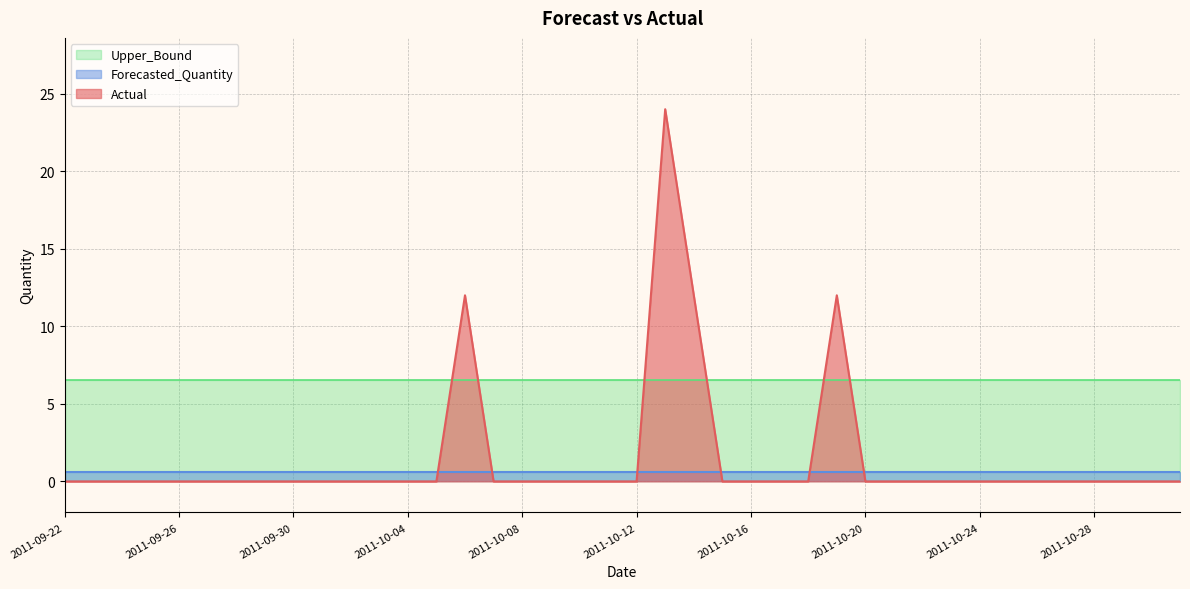

Reading left to right, extract all data points from this chart.

Actual: 2011-09-22=0.0	2011-09-23=0.0	2011-09-24=0.0	2011-09-25=0.0	2011-09-26=0.0	2011-09-27=0.0	2011-09-28=0.0	2011-09-29=0.0	2011-09-30=0.0	2011-10-01=0.0	2011-10-02=0.0	2011-10-03=0.0	2011-10-04=0.0	2011-10-05=0.0	2011-10-06=12.0	2011-10-07=0.0	2011-10-08=0.0	2011-10-09=0.0	2011-10-10=0.0	2011-10-11=0.0	2011-10-12=0.0	2011-10-13=24.0	2011-10-14=12.0	2011-10-15=0.0	2011-10-16=0.0	2011-10-17=0.0	2011-10-18=0.0	2011-10-19=12.0	2011-10-20=0.0	2011-10-21=0.0	2011-10-22=0.0	2011-10-23=0.0	2011-10-24=0.0	2011-10-25=0.0	2011-10-26=0.0	2011-10-27=0.0	2011-10-28=0.0	2011-10-29=0.0	2011-10-30=0.0	2011-10-31=0.0
Forecasted_Quantity: 2011-09-22=0.6	2011-09-23=0.6	2011-09-24=0.6	2011-09-25=0.6	2011-09-26=0.6	2011-09-27=0.6	2011-09-28=0.6	2011-09-29=0.6	2011-09-30=0.6	2011-10-01=0.6	2011-10-02=0.6	2011-10-03=0.6	2011-10-04=0.6	2011-10-05=0.6	2011-10-06=0.6	2011-10-07=0.6	2011-10-08=0.6	2011-10-09=0.6	2011-10-10=0.6	2011-10-11=0.6	2011-10-12=0.6	2011-10-13=0.6	2011-10-14=0.6	2011-10-15=0.6	2011-10-16=0.6	2011-10-17=0.6	2011-10-18=0.6	2011-10-19=0.6	2011-10-20=0.6	2011-10-21=0.6	2011-10-22=0.6	2011-10-23=0.6	2011-10-24=0.6	2011-10-25=0.6	2011-10-26=0.6	2011-10-27=0.6	2011-10-28=0.6	2011-10-29=0.6	2011-10-30=0.6	2011-10-31=0.6
Upper_Bound: 2011-09-22=6.5	2011-09-23=6.5	2011-09-24=6.5	2011-09-25=6.5	2011-09-26=6.5	2011-09-27=6.5	2011-09-28=6.5	2011-09-29=6.5	2011-09-30=6.5	2011-10-01=6.5	2011-10-02=6.5	2011-10-03=6.5	2011-10-04=6.5	2011-10-05=6.5	2011-10-06=6.5	2011-10-07=6.5	2011-10-08=6.5	2011-10-09=6.5	2011-10-10=6.5	2011-10-11=6.5	2011-10-12=6.5	2011-10-13=6.5	2011-10-14=6.5	2011-10-15=6.5	2011-10-16=6.5	2011-10-17=6.5	2011-10-18=6.5	2011-10-19=6.5	2011-10-20=6.5	2011-10-21=6.5	2011-10-22=6.5	2011-10-23=6.5	2011-10-24=6.5	2011-10-25=6.5	2011-10-26=6.5	2011-10-27=6.5	2011-10-28=6.5	2011-10-29=6.5	2011-10-30=6.5	2011-10-31=6.5